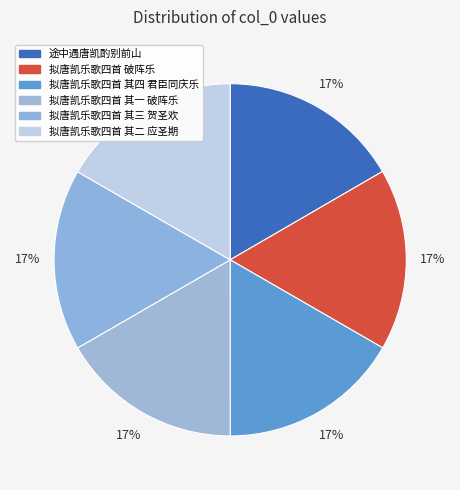

Which slice is the smallest?

途中遇唐凯酌别前山